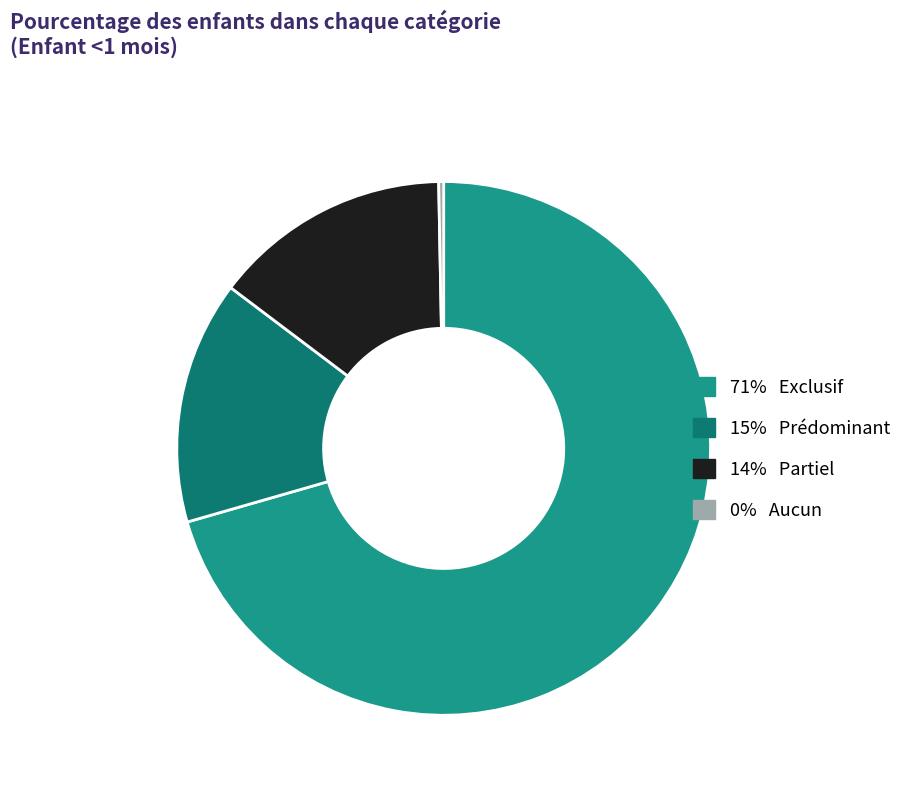

Count the number of slices in the pie.

4